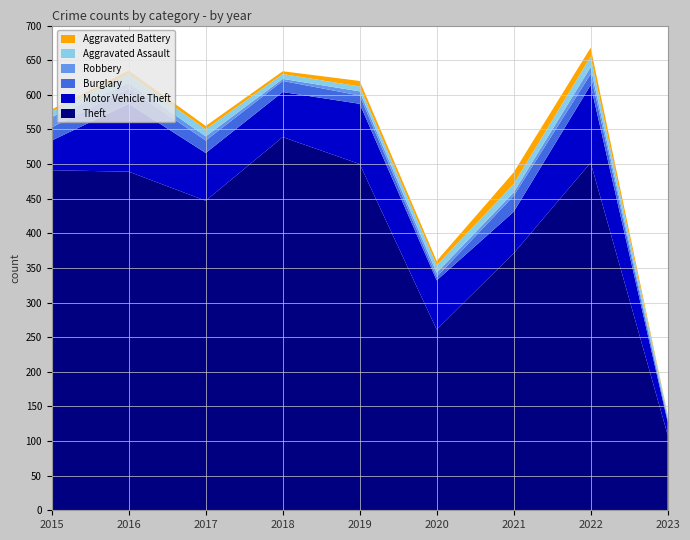

Reading right to left, what are all the values shown in this chart?

Theft: 2023=109	2022=502	2021=371	2020=261	2019=500	2018=539	2017=447	2016=489	2015=491
Motor Vehicle Theft: 2023=19	2022=112	2021=60	2020=71	2019=87	2018=65	2017=69	2016=98	2015=43
Burglary: 2023=3	2022=16	2021=23	2020=5	2019=12	2018=16	2017=18	2016=22	2015=19
Robbery: 2023=2	2022=10	2021=5	2020=6	2019=6	2018=3	2017=6	2016=8	2015=15
Aggravated Assault: 2023=5	2022=15	2021=12	2020=11	2019=7	2018=7	2017=10	2016=13	2015=8
Aggravated Battery: 2023=1	2022=13	2021=17	2020=6	2019=8	2018=4	2017=5	2016=5	2015=3